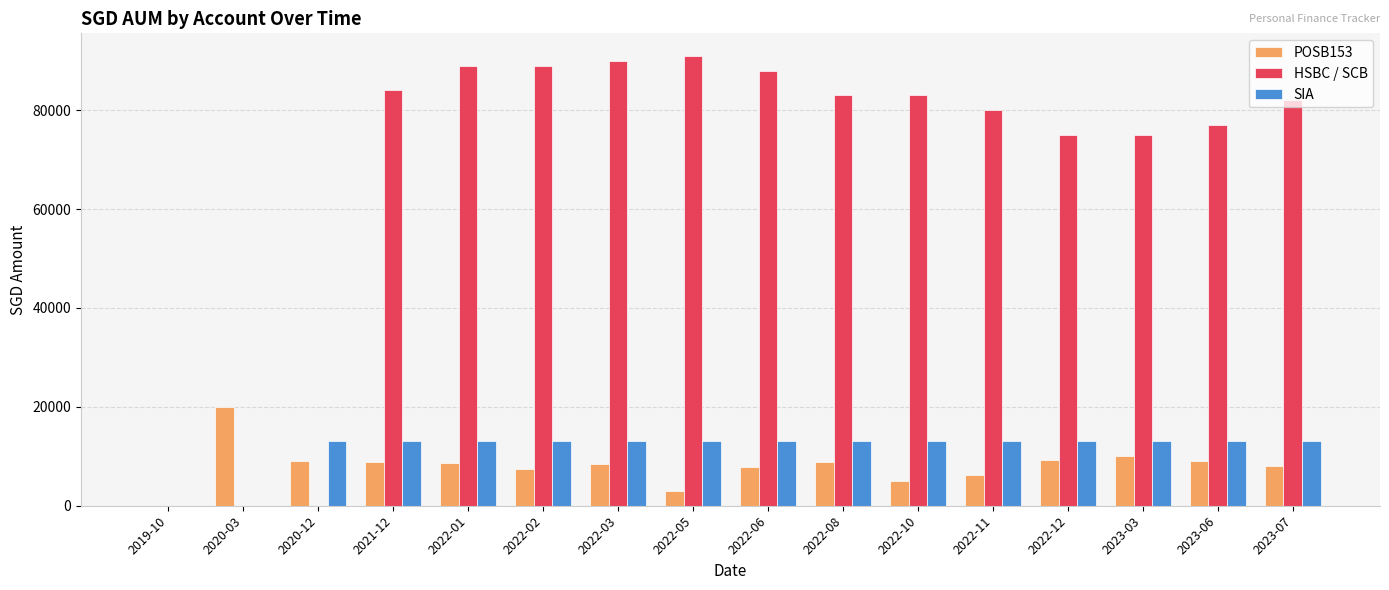

The value of SIA at 2022-08 is 8860.0. True or false?

False